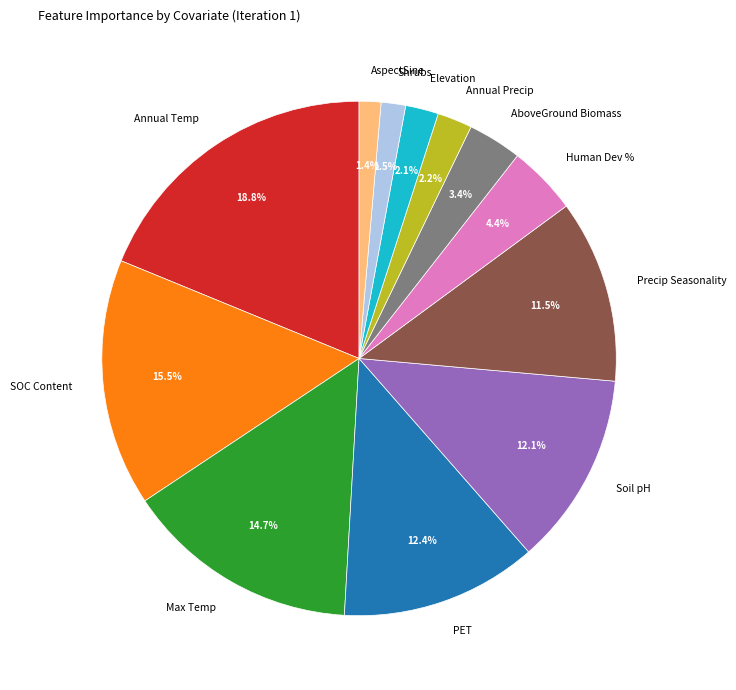

What is the ratio of the value at Precip Seasonality to the value at Elevation?

5.5